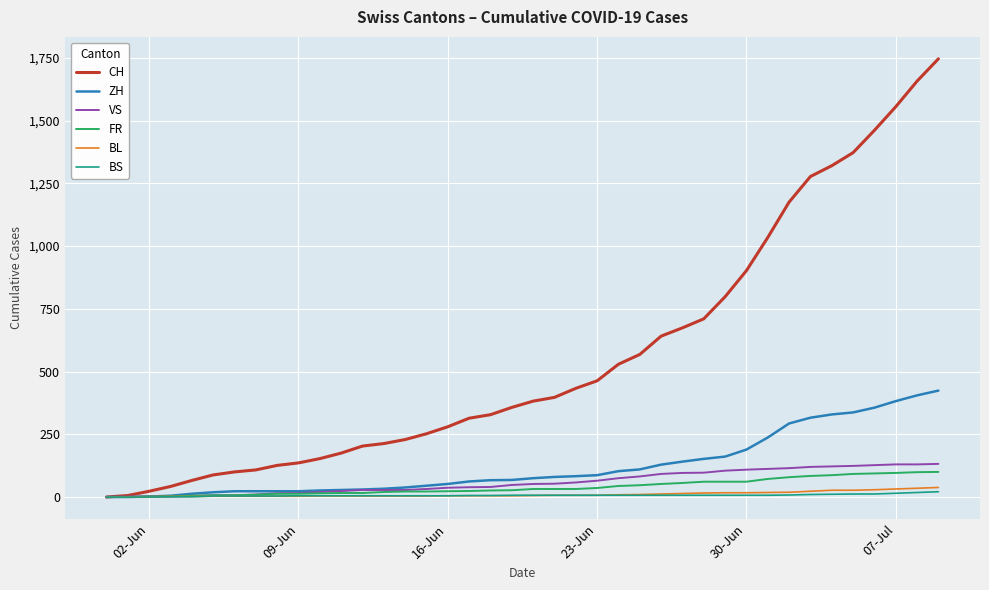

Which series has the largest range (max minus min)?

CH